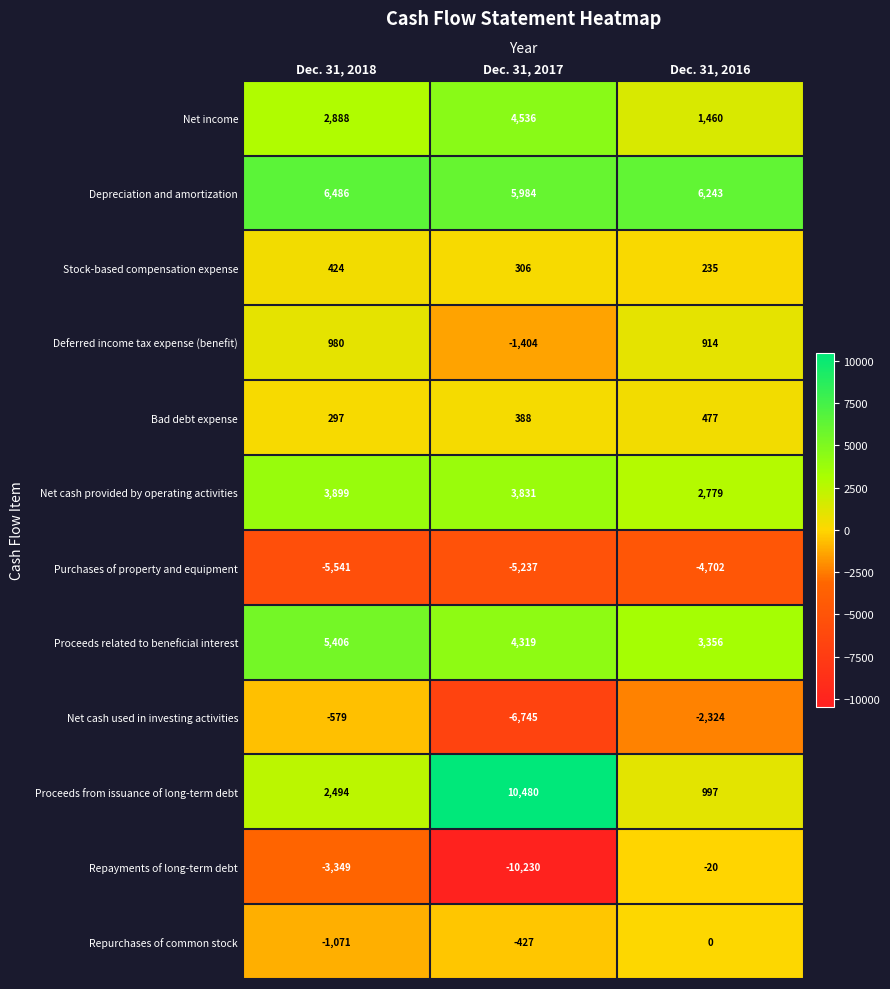

Count the number of categories in the chart.

3